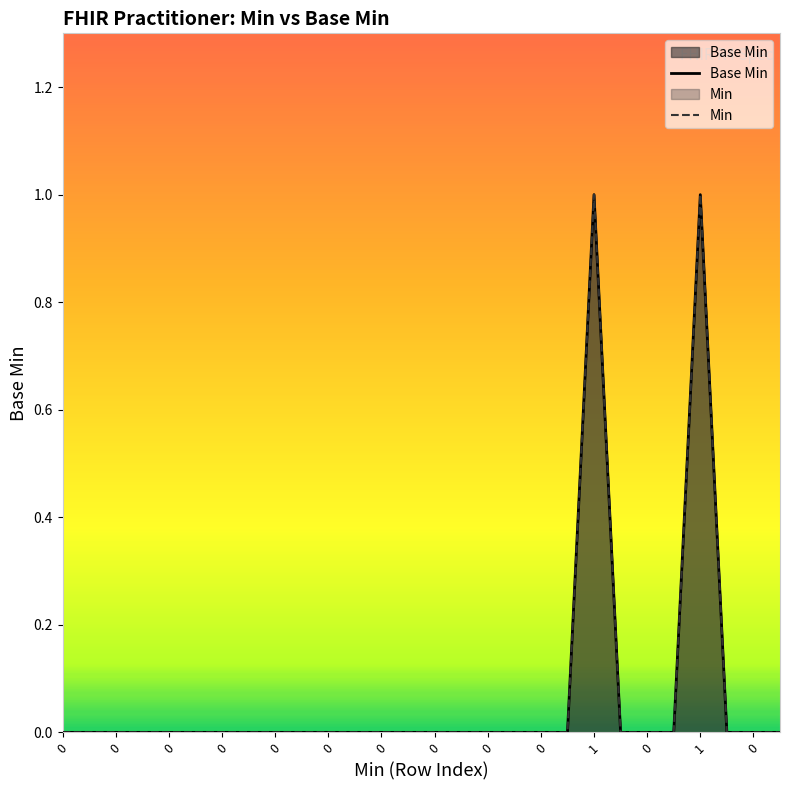

Does the chart display data point markers on the line(s)?

No